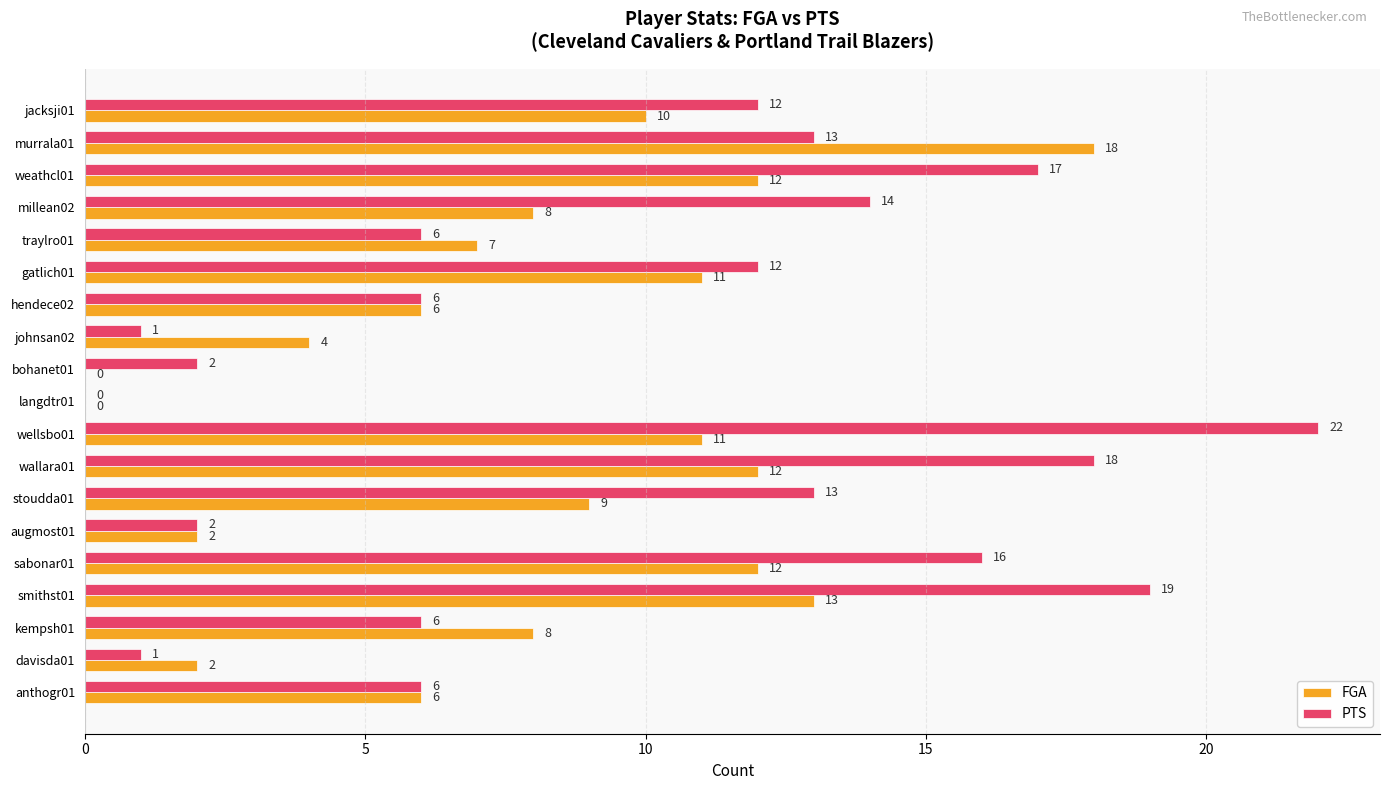

What is the average value of the FGA series?

8